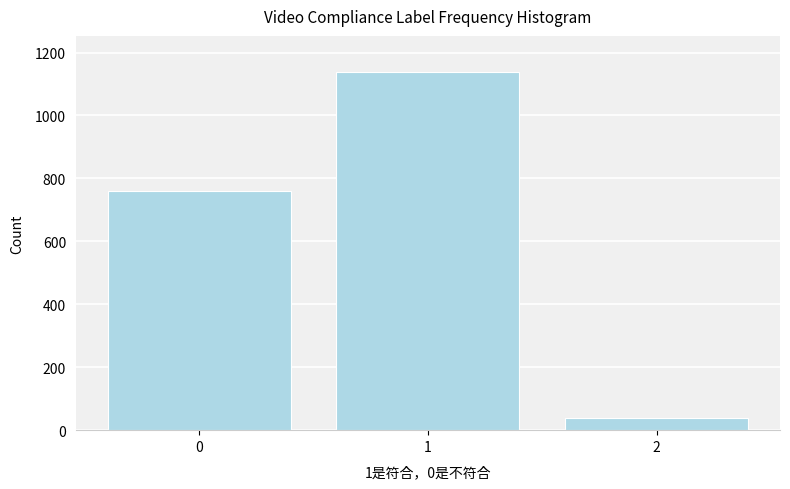

Reading left to right, list all the values displayed in this chart.

0=761	1=1139	2=40